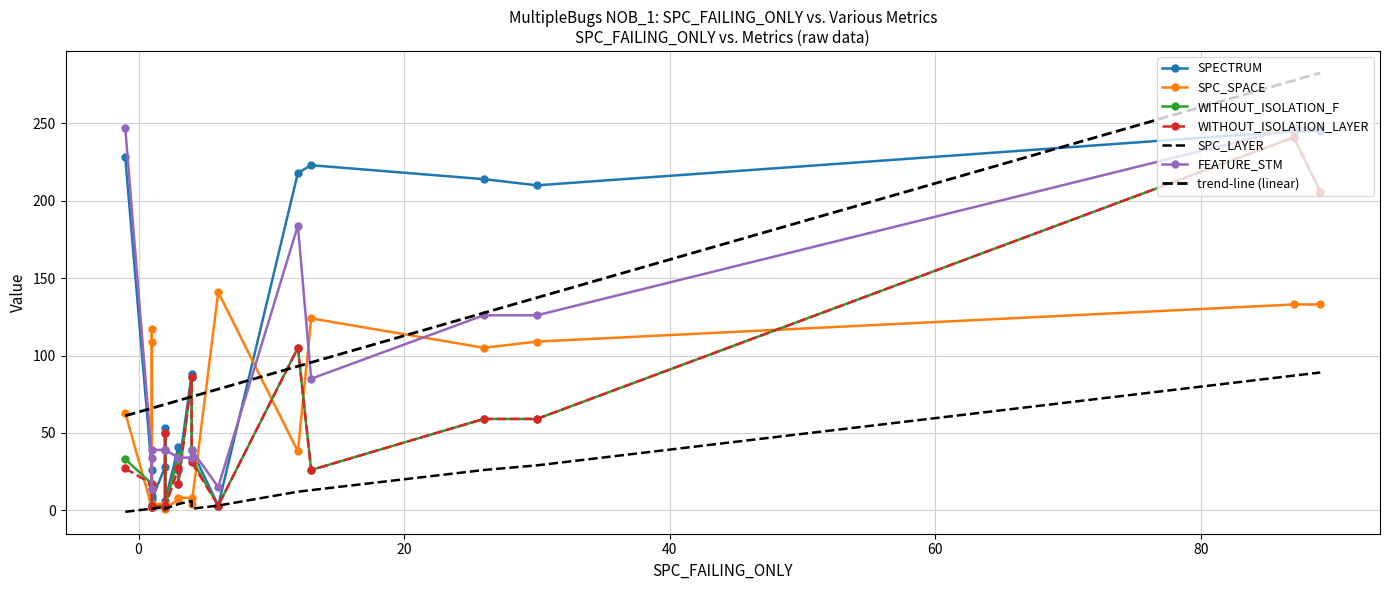

The SPC_SPACE series shows 198 at 1. True or false?

False